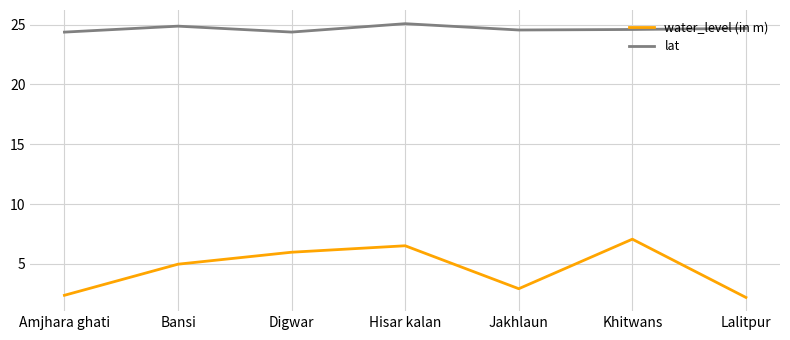

The value of water_level (in m) at Khitwans is 7.1. True or false?

True